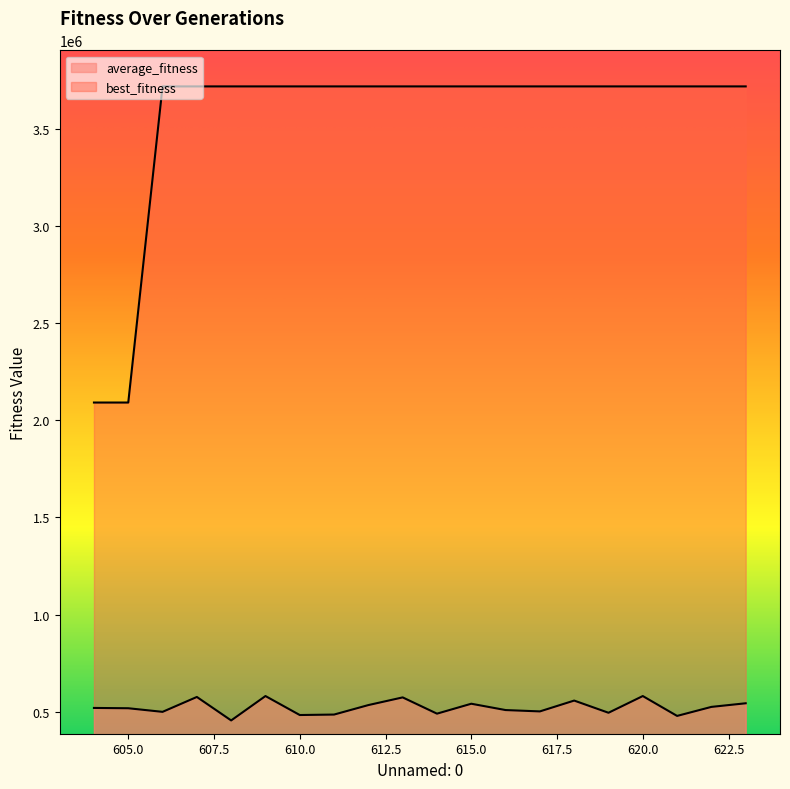

What are all the series names shown in the legend?

average_fitness, best_fitness